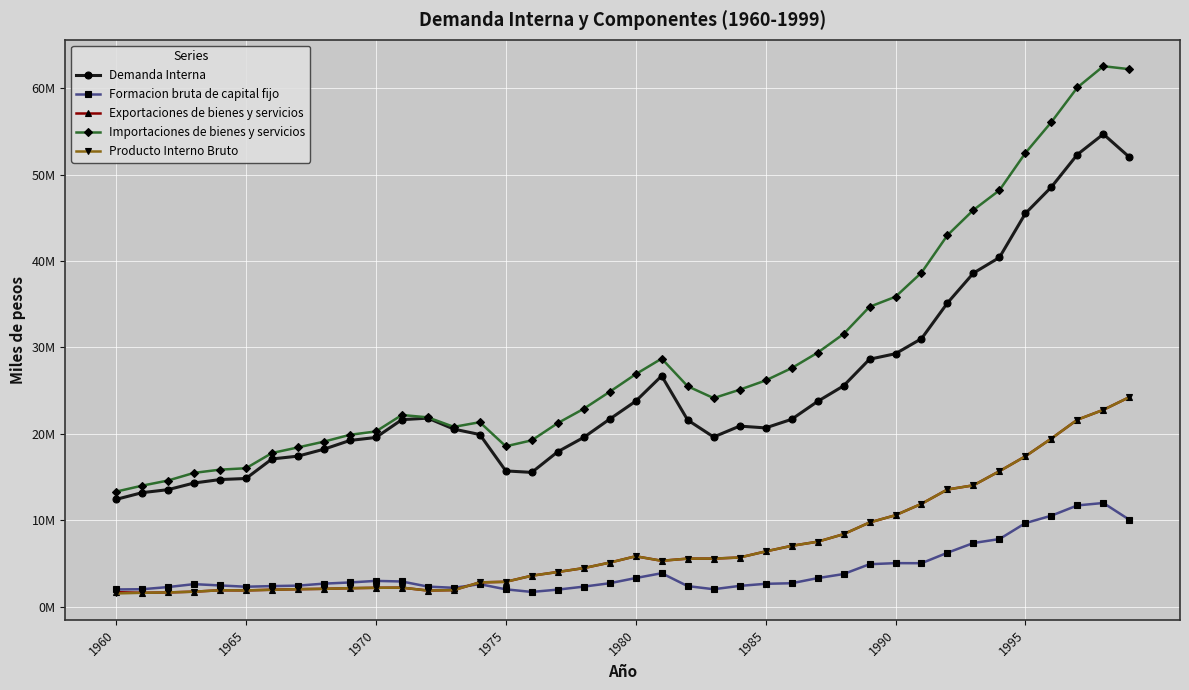

Does the chart have visible grid lines?

Yes